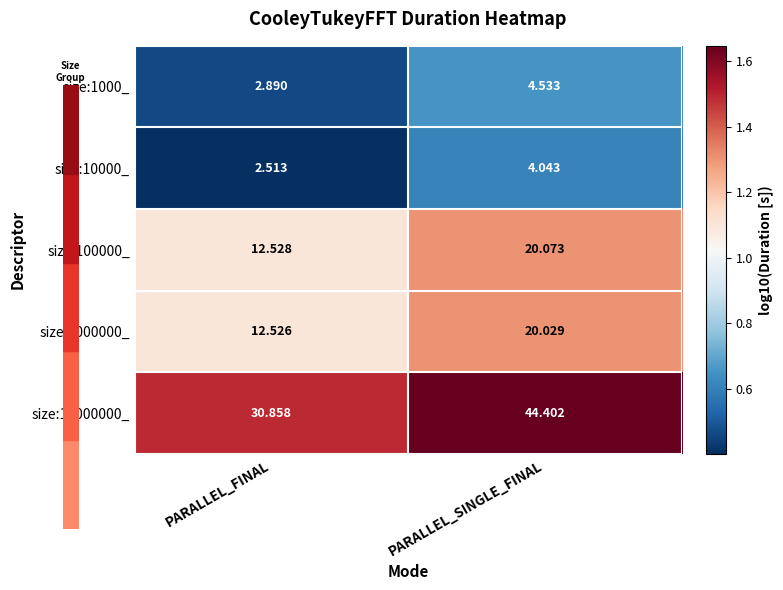

Which category has the highest value across all series?

PARALLEL_SINGLE_FINAL